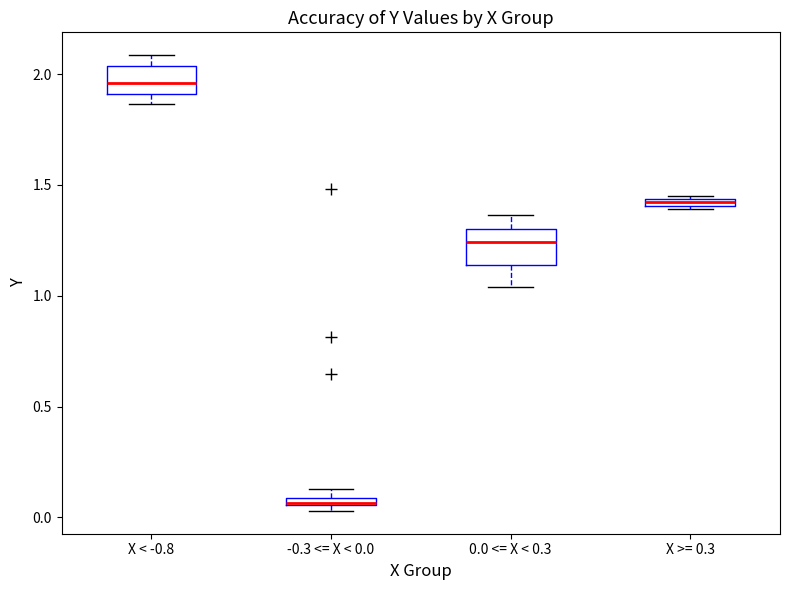

Which box has the highest median line?

X < -0.8